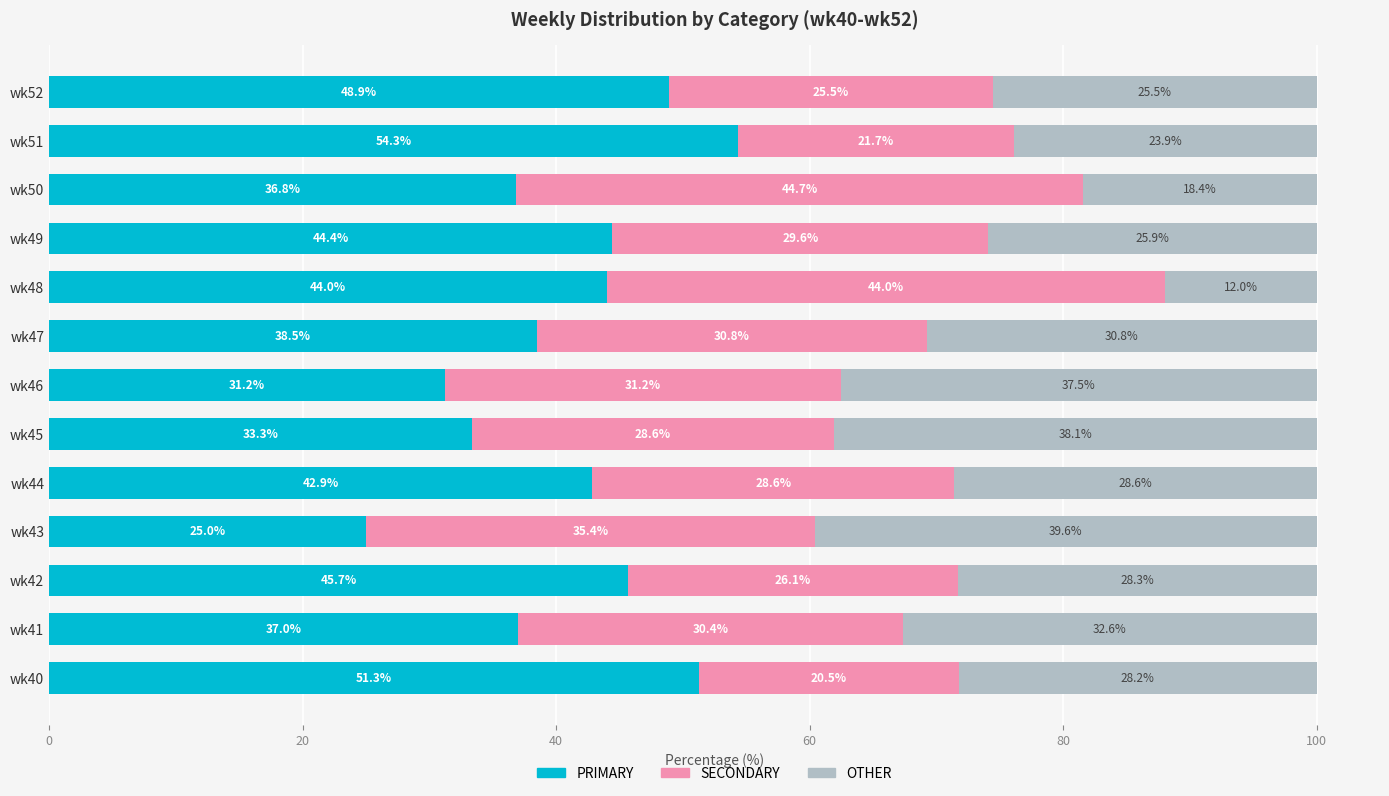

What is the total value across all series at wk48?

100.0